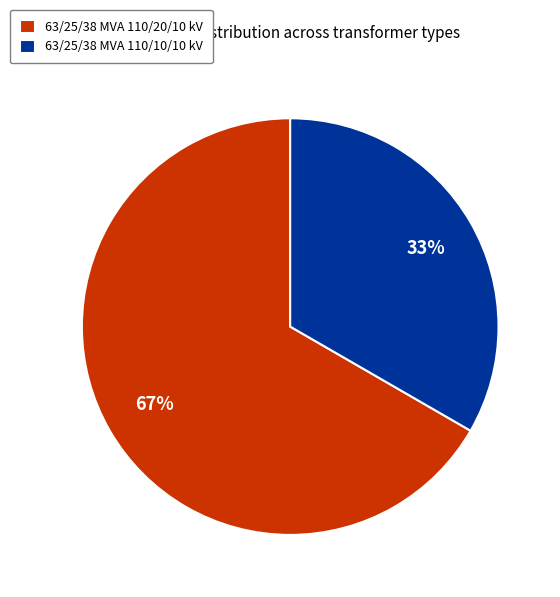

Does 63/25/38 MVA 110/20/10 kV account for over 50% of the chart?

Yes